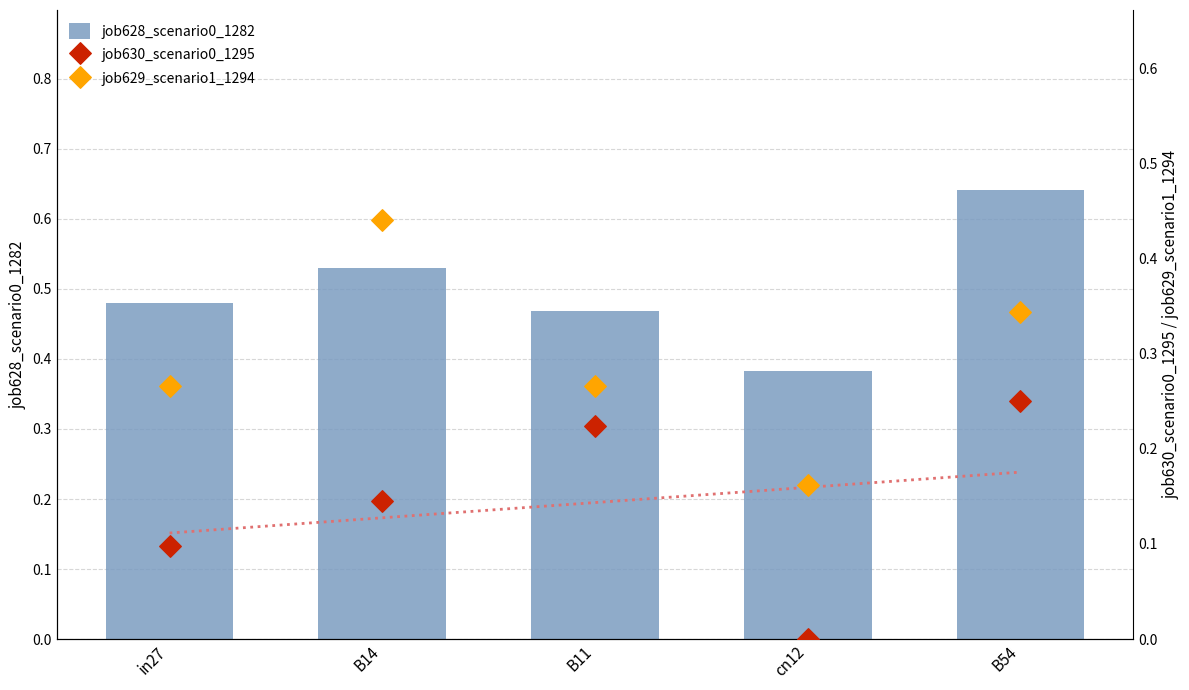

At how many categories does at least one series exceed 0?

5